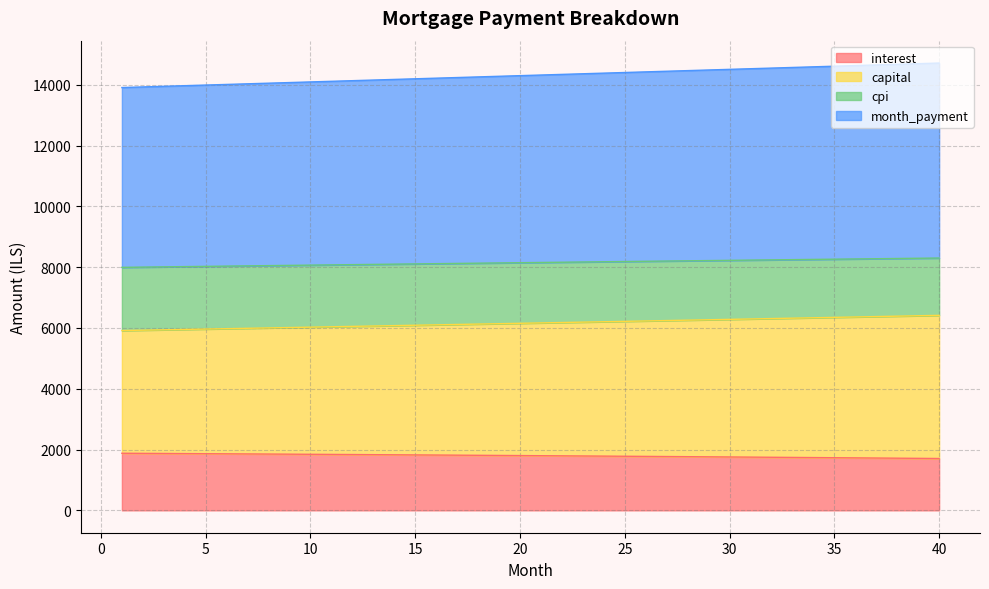

What is the value of the interest point at the 26th from the left?

1775.4